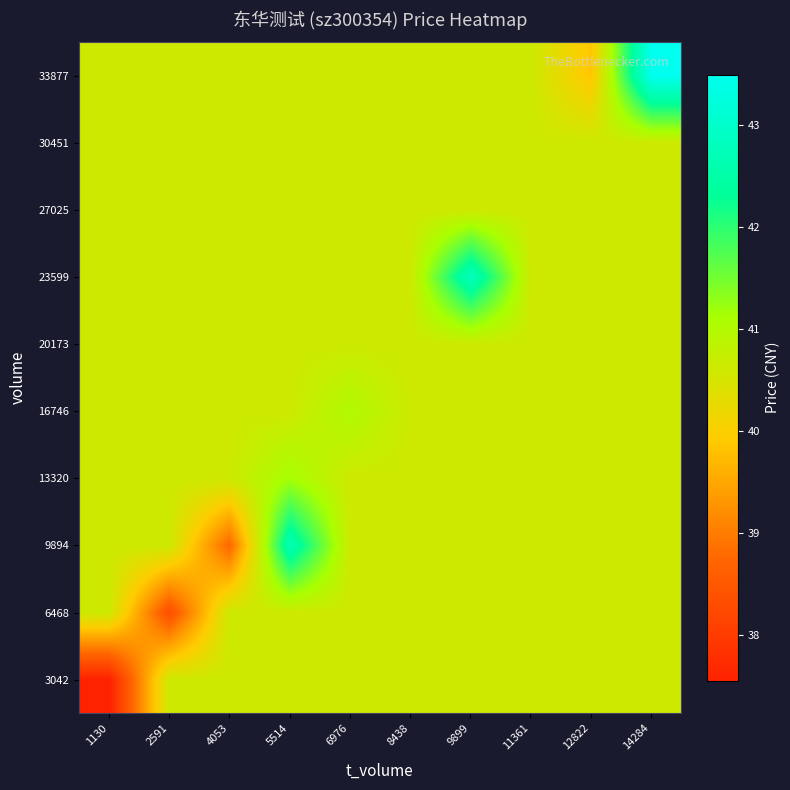

Reading left to right, extract all data points from this chart.

3042: 1130=37.5	2591=40.6	4053=40.6	5514=40.6	6976=40.6	8438=40.6	9899=40.6	11361=40.6	12822=40.6	14284=40.6
6468: 1130=40.6	2591=38.3	4053=40.6	5514=40.6	6976=40.6	8438=40.6	9899=40.6	11361=40.6	12822=40.6	14284=40.6
9894: 1130=40.6	2591=40.6	4053=38.7	5514=42.7	6976=40.6	8438=40.6	9899=40.6	11361=40.6	12822=40.6	14284=40.6
13320: 1130=40.6	2591=40.6	4053=40.6	5514=41.1	6976=40.6	8438=40.6	9899=40.6	11361=40.6	12822=40.6	14284=40.6
16746: 1130=40.6	2591=40.6	4053=40.6	5514=40.6	6976=41.0	8438=40.6	9899=40.6	11361=40.6	12822=40.6	14284=40.6
20173: 1130=40.6	2591=40.6	4053=40.6	5514=40.6	6976=40.6	8438=40.6	9899=40.6	11361=40.6	12822=40.6	14284=40.6
23599: 1130=40.6	2591=40.6	4053=40.6	5514=40.6	6976=40.6	8438=40.6	9899=42.8	11361=40.6	12822=40.6	14284=40.6
27025: 1130=40.6	2591=40.6	4053=40.6	5514=40.6	6976=40.6	8438=40.6	9899=40.6	11361=40.6	12822=40.6	14284=40.6
30451: 1130=40.6	2591=40.6	4053=40.6	5514=40.6	6976=40.6	8438=40.6	9899=40.6	11361=40.6	12822=40.6	14284=40.6
33877: 1130=40.6	2591=40.6	4053=40.6	5514=40.6	6976=40.6	8438=40.6	9899=40.6	11361=40.6	12822=39.9	14284=43.5